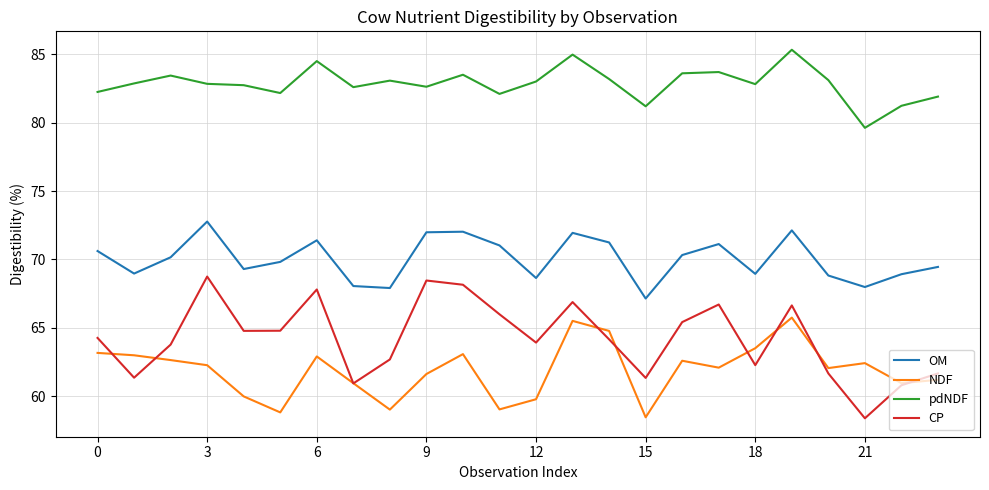

True or false: CP and pdNDF cross at least once.

False